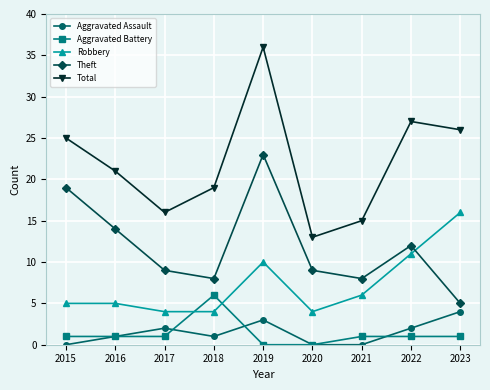

What is the minimum value for Robbery?

4